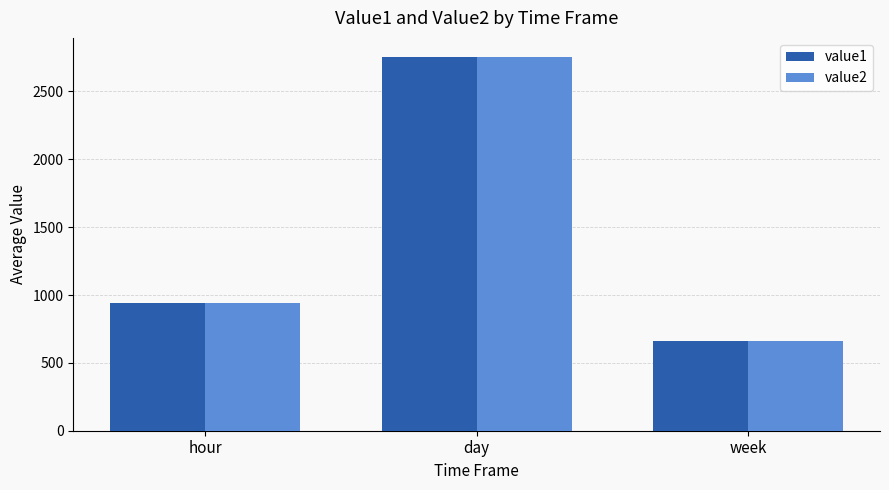

Rank the categories by value1 value from lowest to highest.

week, hour, day